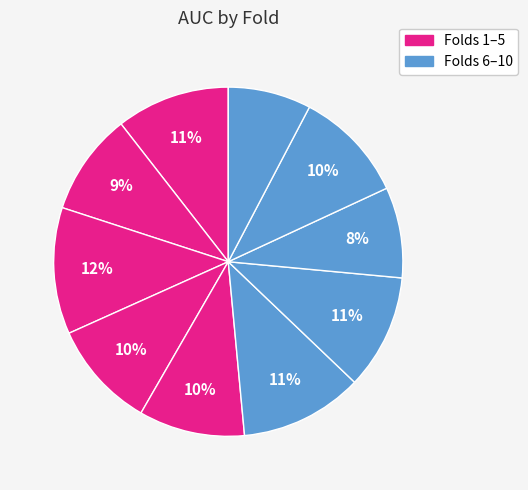

How many slices are in this pie chart?

10